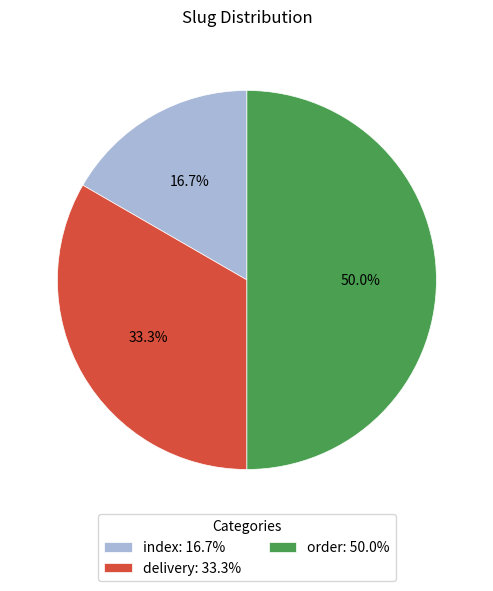

Does index account for over 50% of the chart?

No